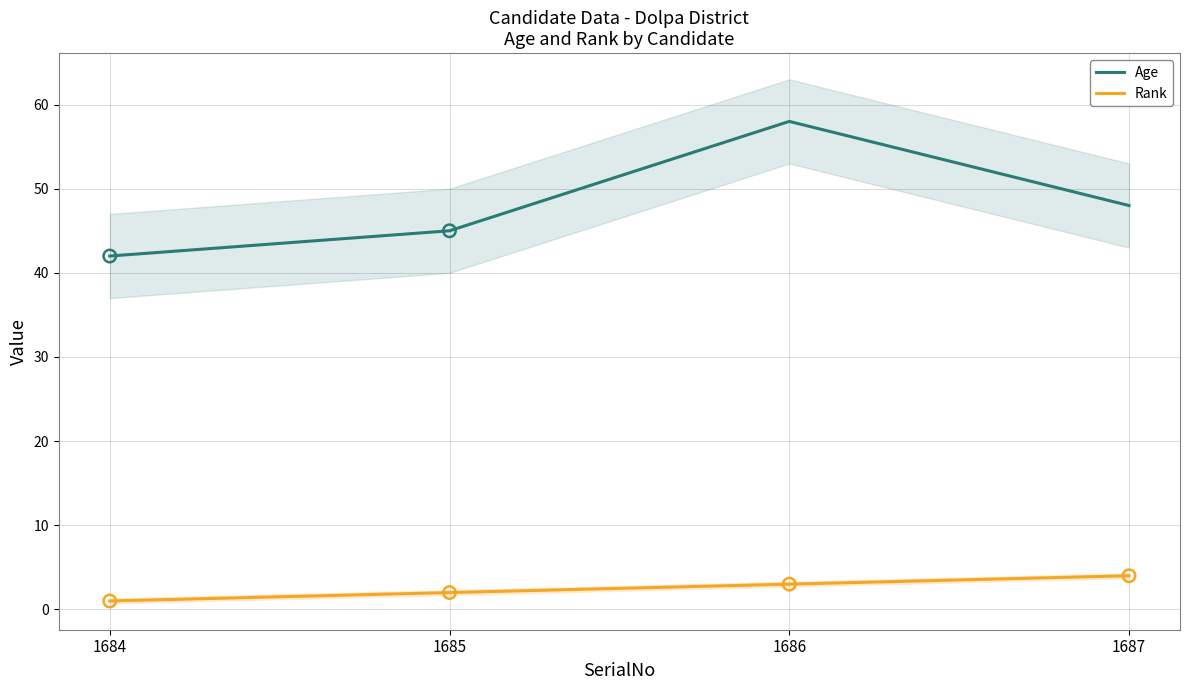

Which series has the largest Y range (max minus min)?

Age